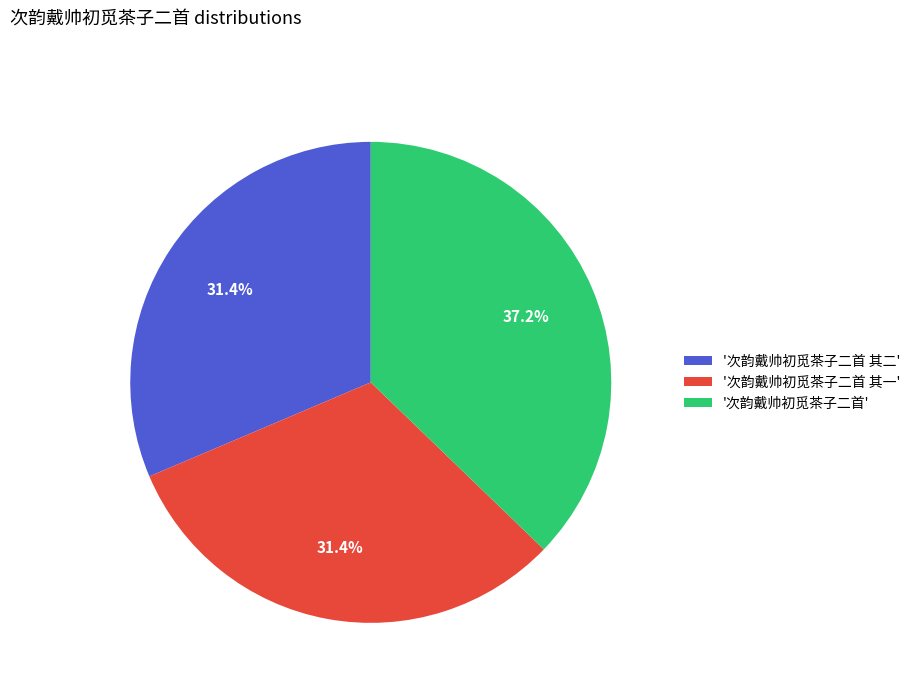

Does any single category account for the majority?

No